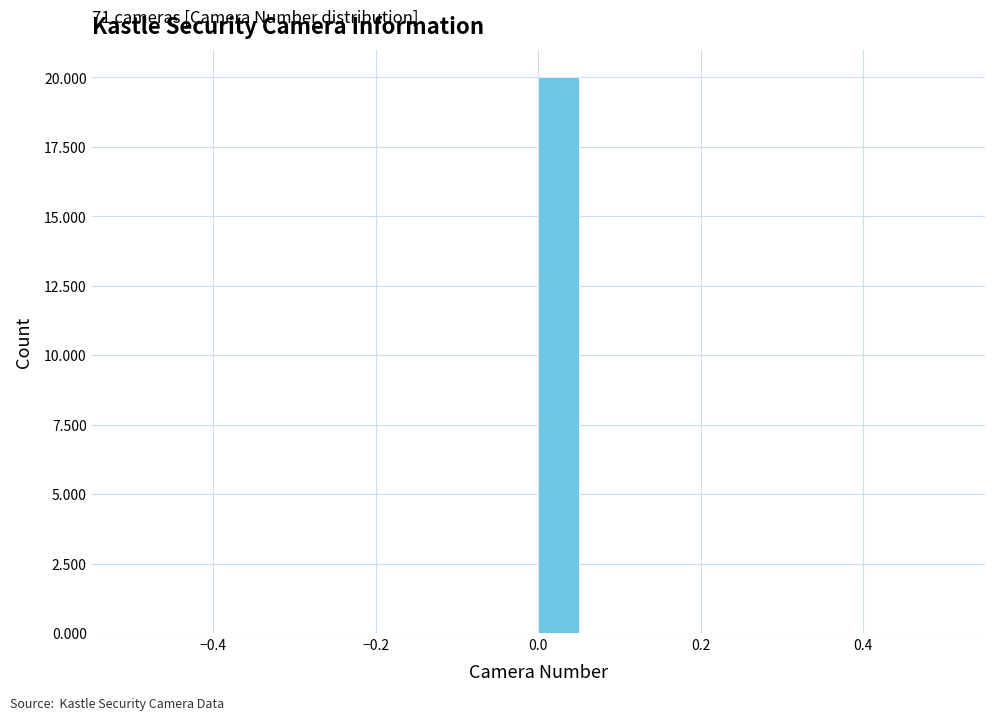

Around what value on the x-axis is the tallest bar? Give the approximate position of its centre, as read against the axis.

0.02